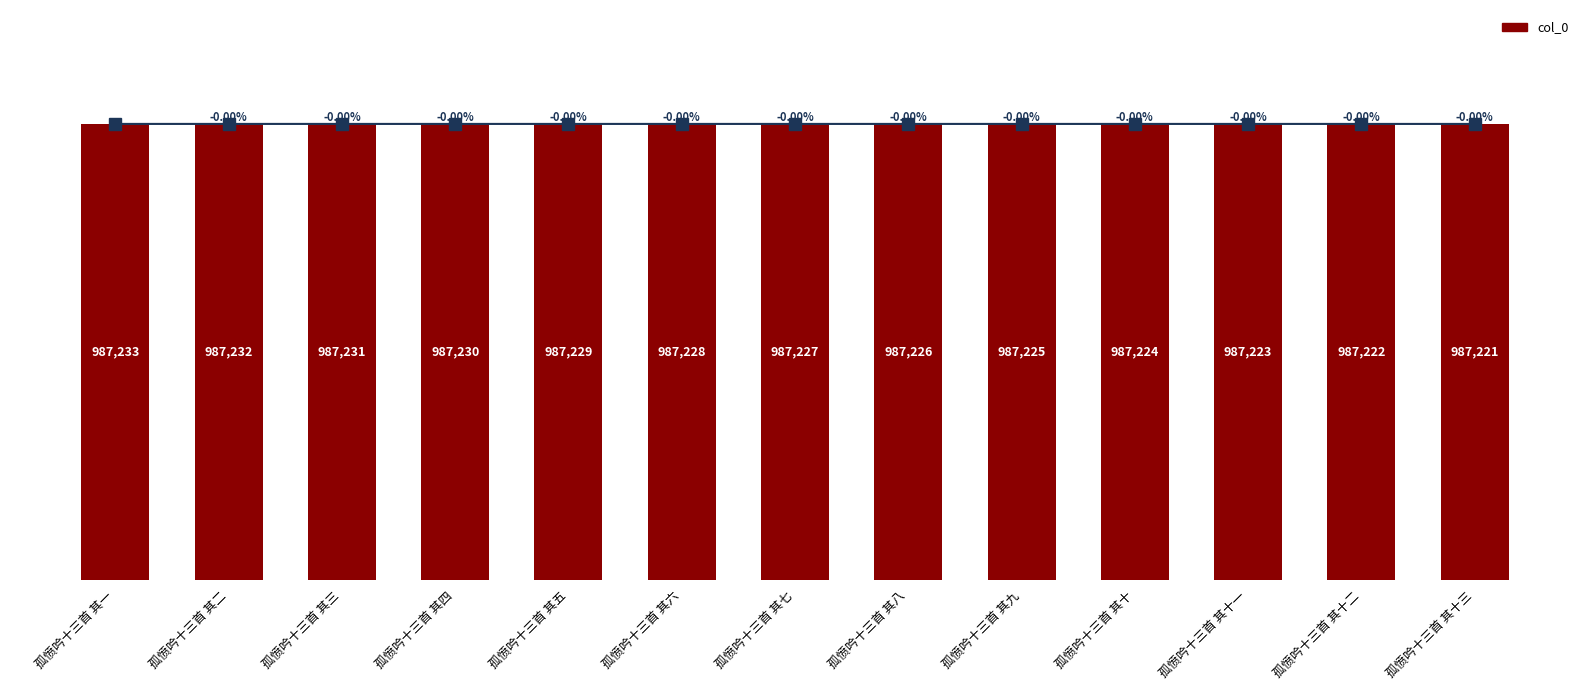

What is the change in value from 孤愤吟十三首 其一 to 孤愤吟十三首 其七?

-6